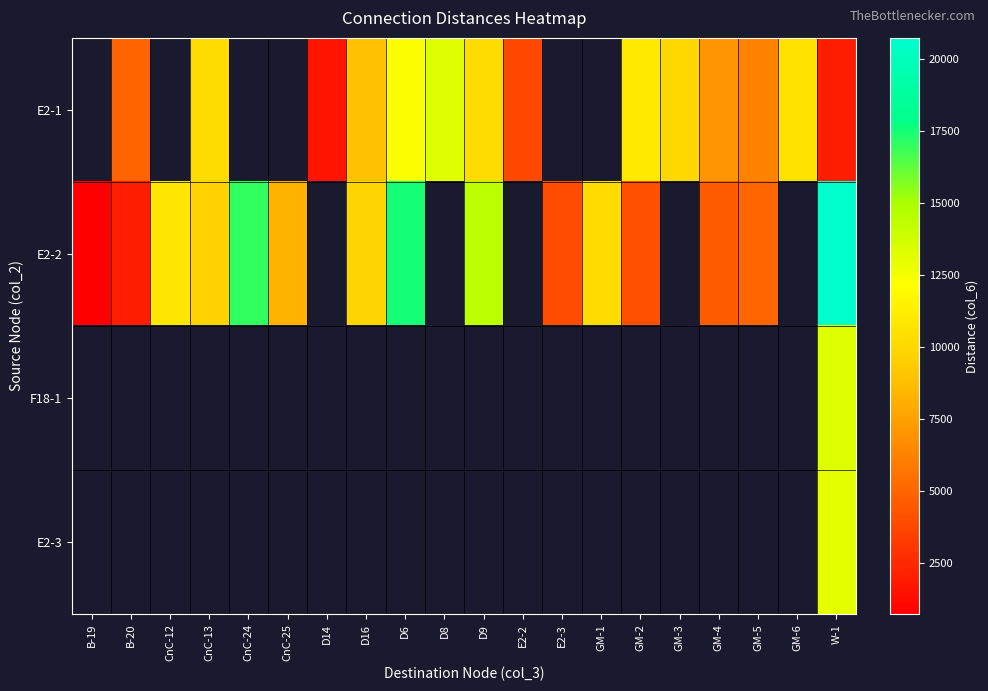

What is the difference between the highest and lowest values at GM-2?

6800.0